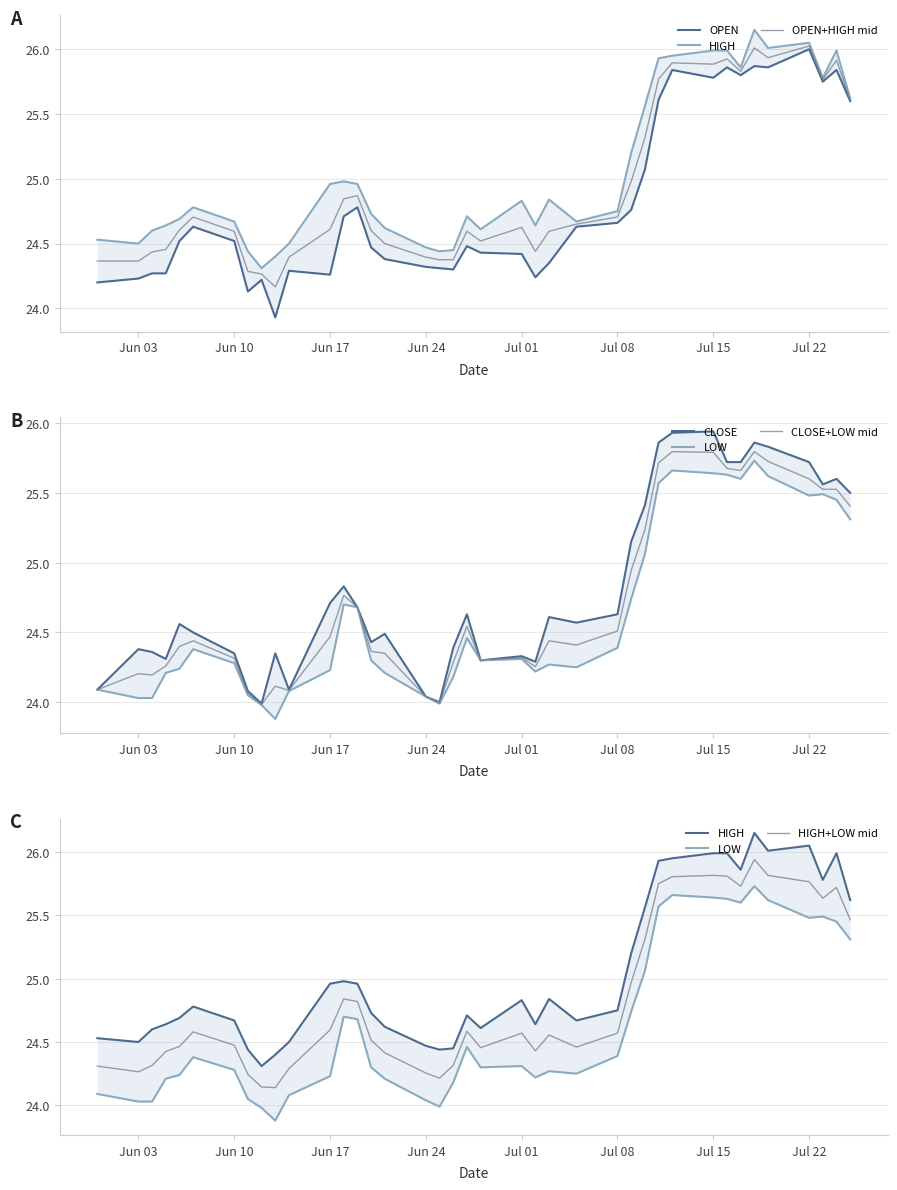

How many values in the OPEN series are below 24?

1